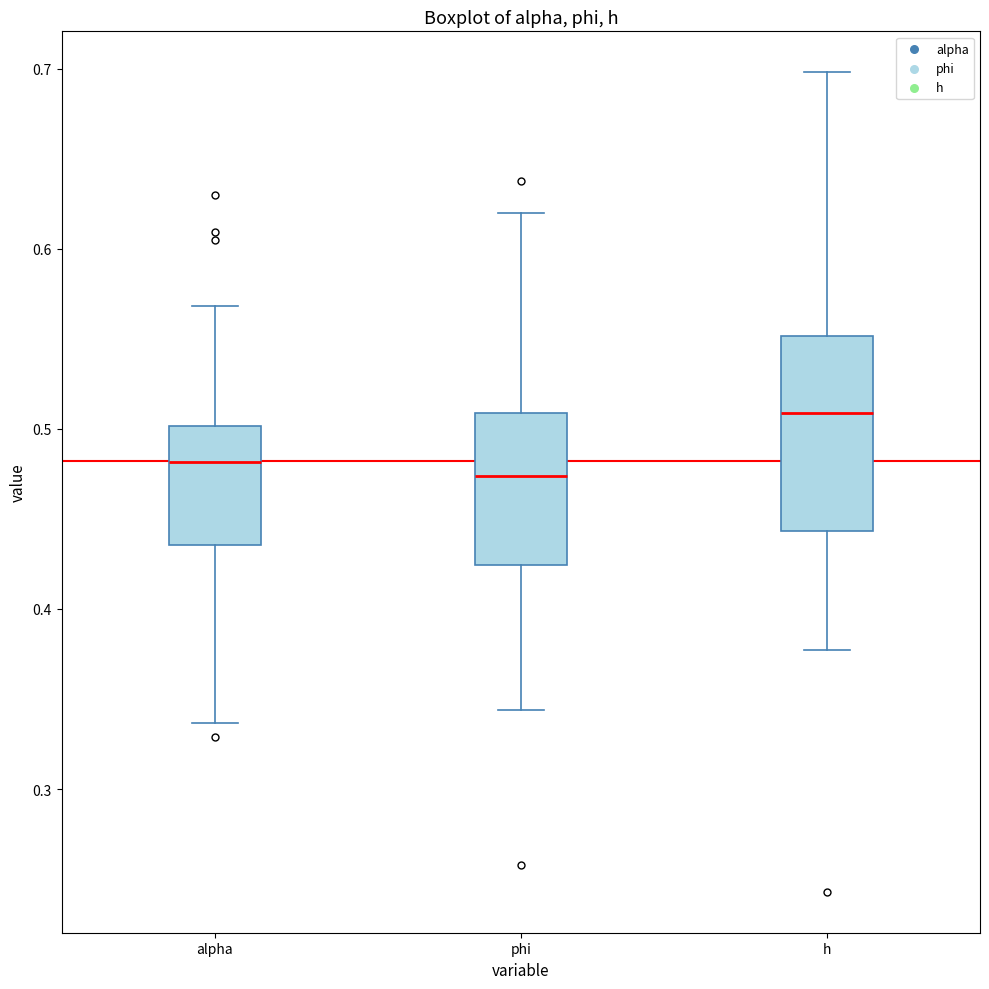

Where is the upper edge of the box for h on the y-axis? The values are not printed on the chart, so give them approximately, as read against the axis.

0.55